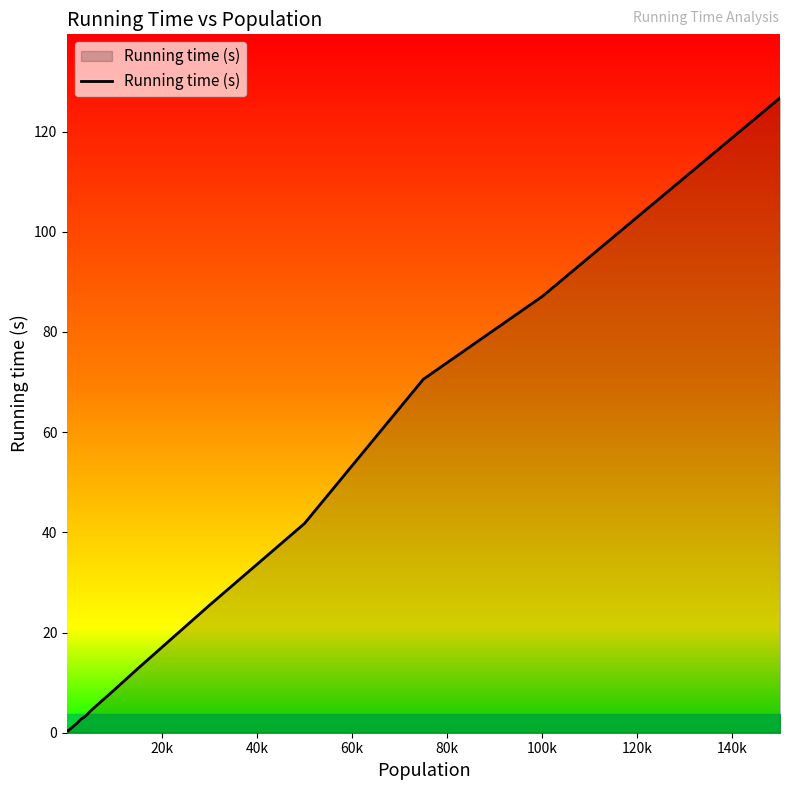

What is the difference between the maximum and minimum values?

126.4